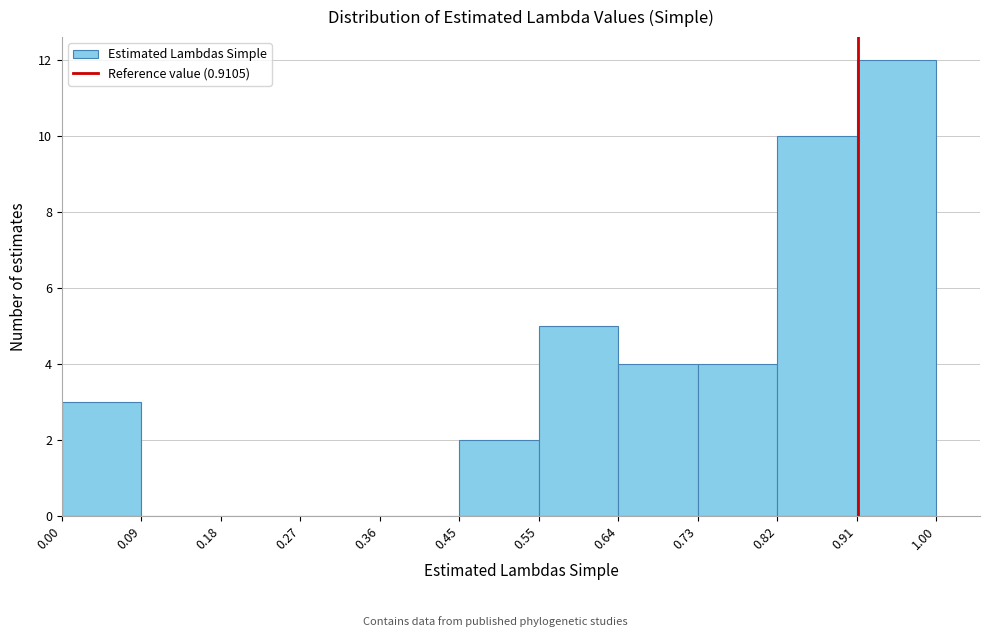

Reading left to right, transcribe this chart: for each bar, give the range it covers on the x-axis and its height. The values are not printed on the chart, so give them approximately, as read against the axis.

0.00 to 0.09: 3
0.09 to 0.18: 0
0.18 to 0.27: 0
0.27 to 0.36: 0
0.36 to 0.45: 0
0.45 to 0.55: 2
0.55 to 0.64: 5
0.64 to 0.73: 4
0.73 to 0.82: 4
0.82 to 0.91: 10
0.91 to 1.00: 12